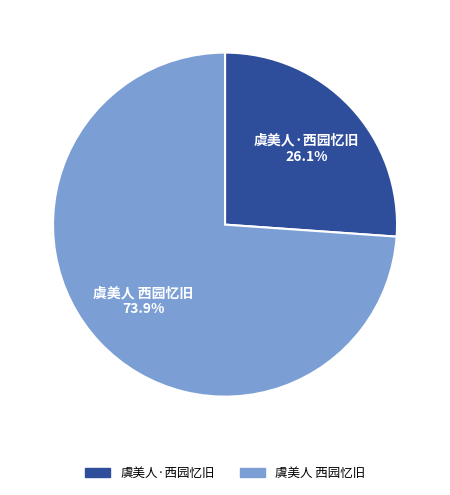

To the nearest percent, what is the difference between the 虞美人 西园忆旧 and 虞美人·西园忆旧 slice percentages?

48%